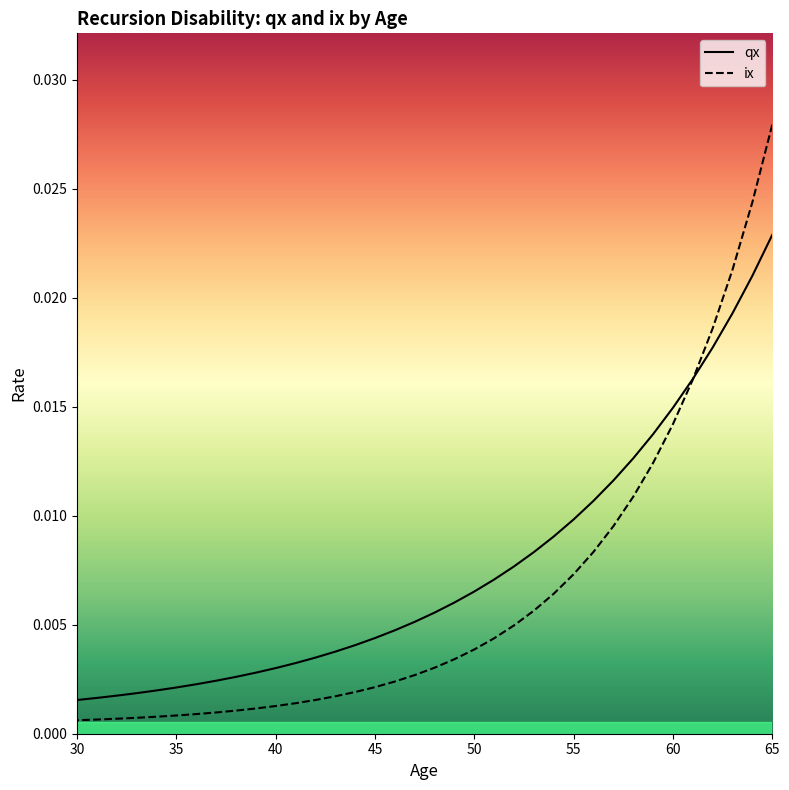

Does the chart have visible grid lines?

No